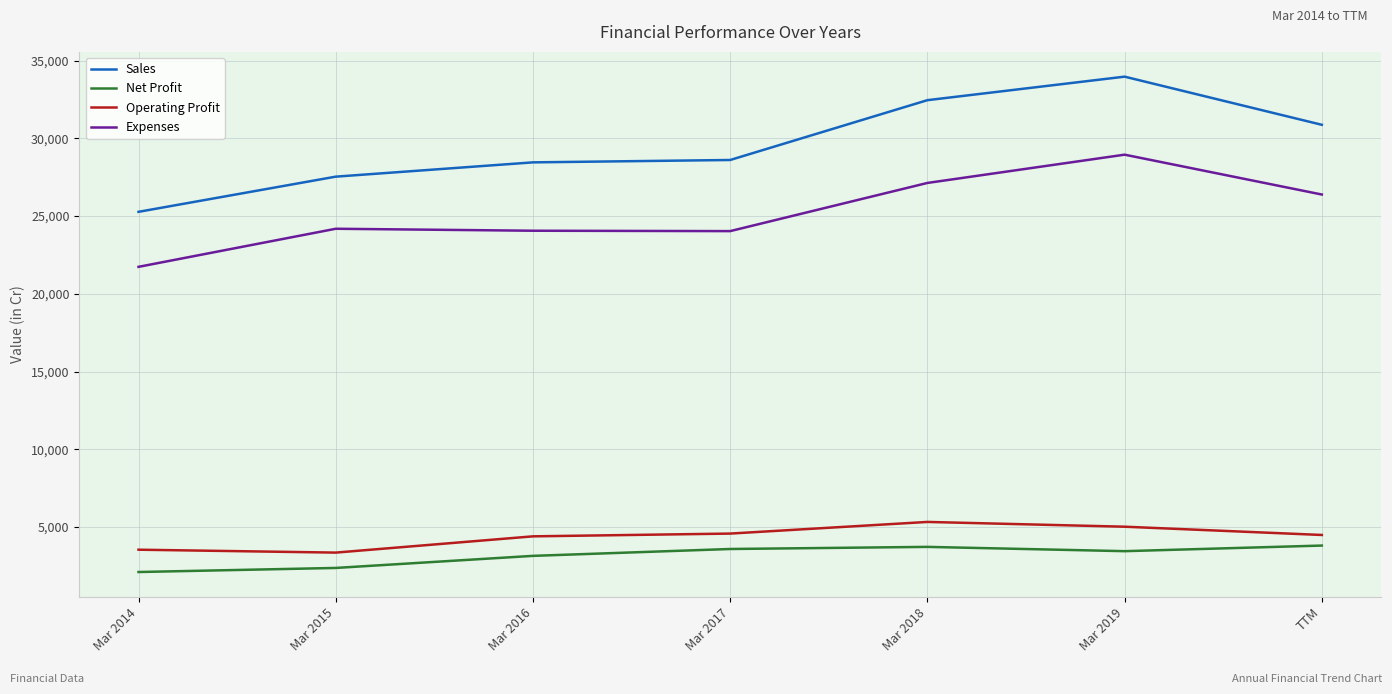

True or false: Expenses has a value of 13734 at Mar 2018.

False